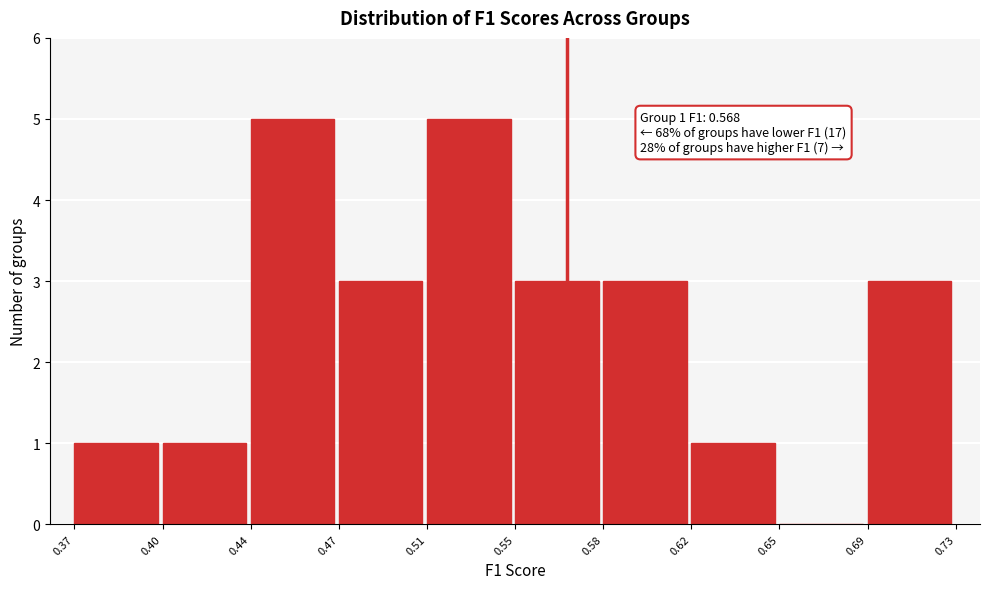

Reading left to right, what are all the values shown in this chart?

0.37=1	0.40=1	0.44=5	0.47=3	0.51=5	0.55=3	0.58=3	0.62=1	0.65=0	0.69=3